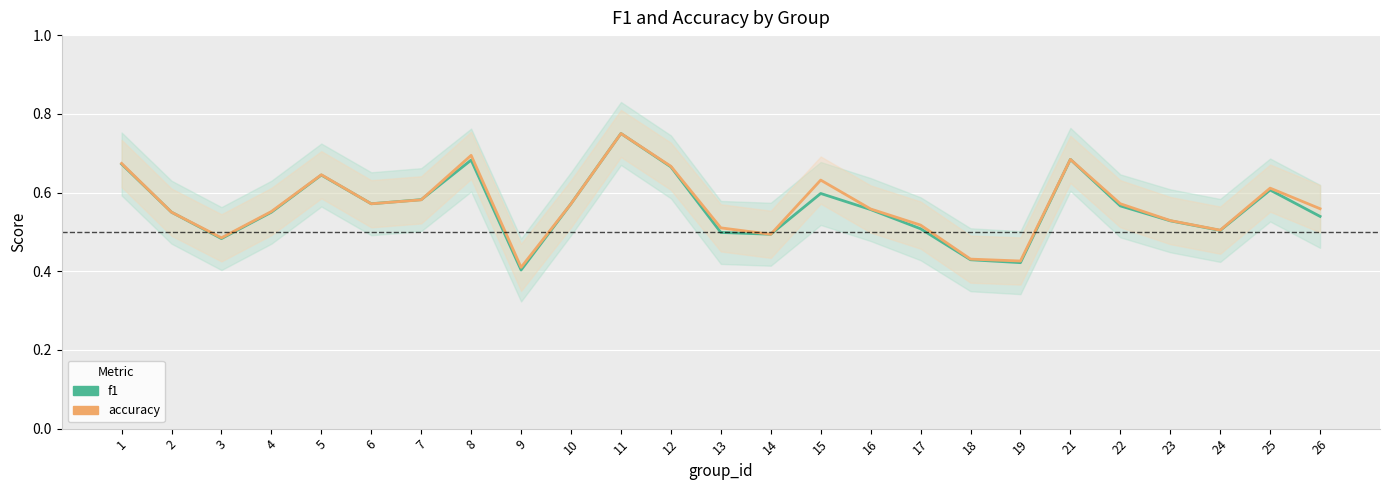

Which series has the largest range (max minus min)?

f1